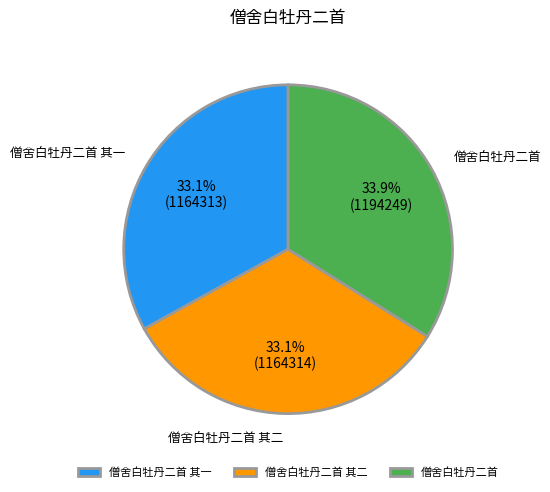

How many slices are in this pie chart?

3